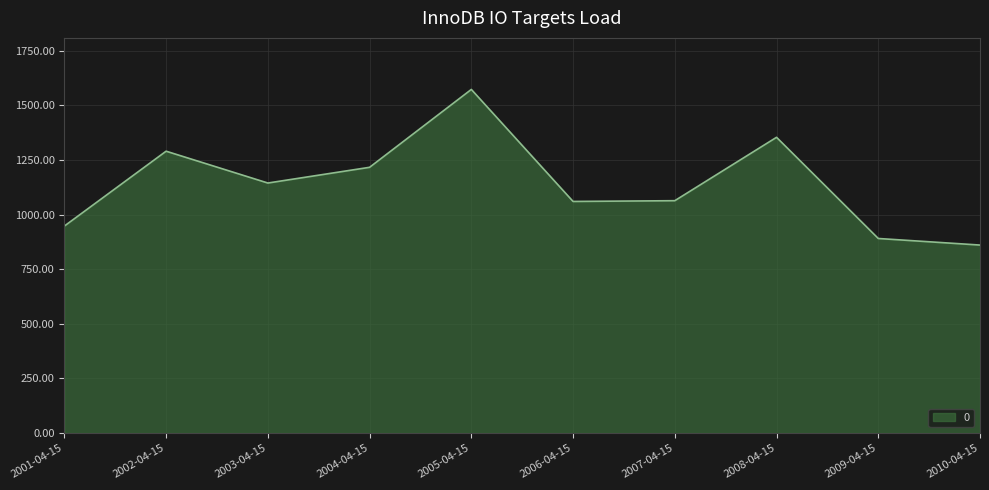

What value does the data have at 2004-04-15?

1216.6